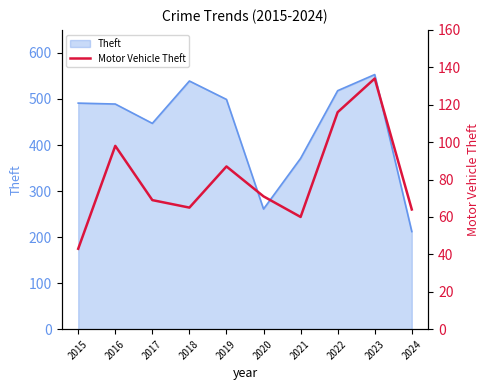

List the labels in order of value, smallest first.

2015, 2021, 2024, 2018, 2017, 2020, 2019, 2016, 2022, 2023